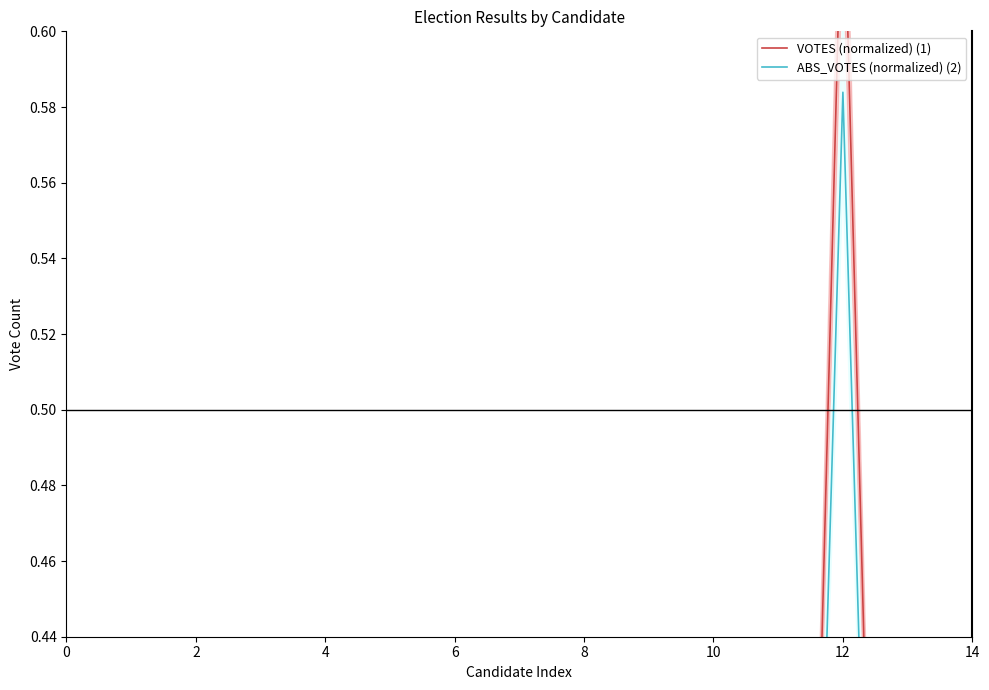

What is the greatest value displayed?

0.6